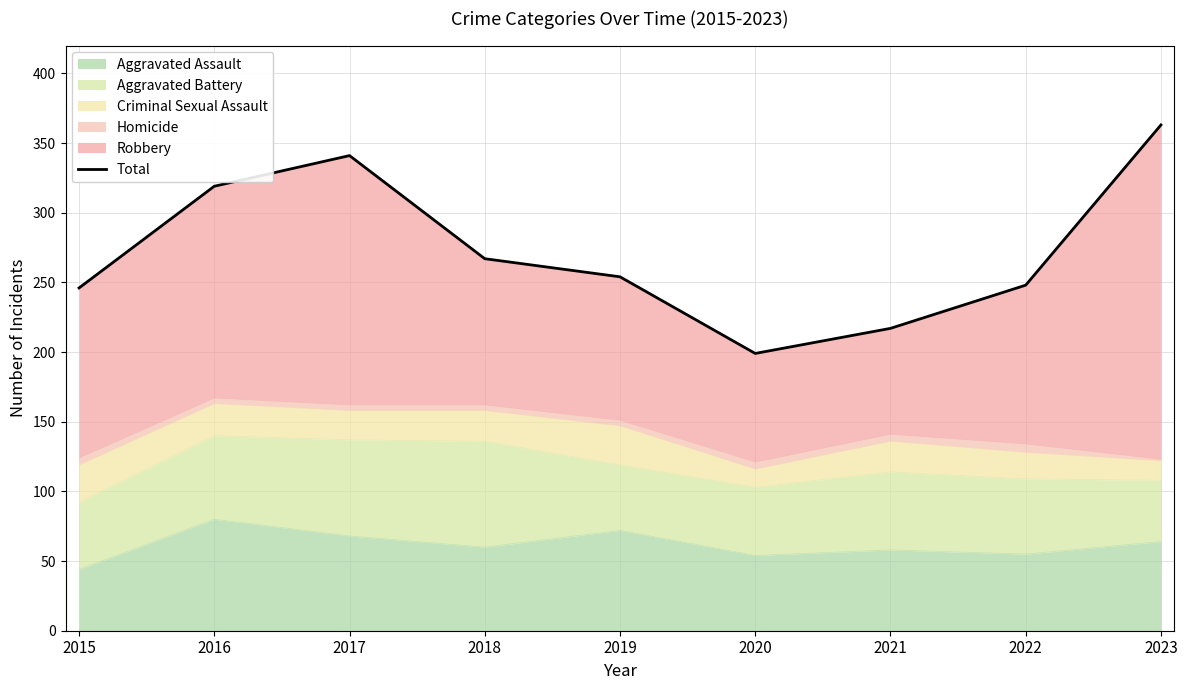

How many points are lower than both their immediate neighbors (excluding endpoints)?

1